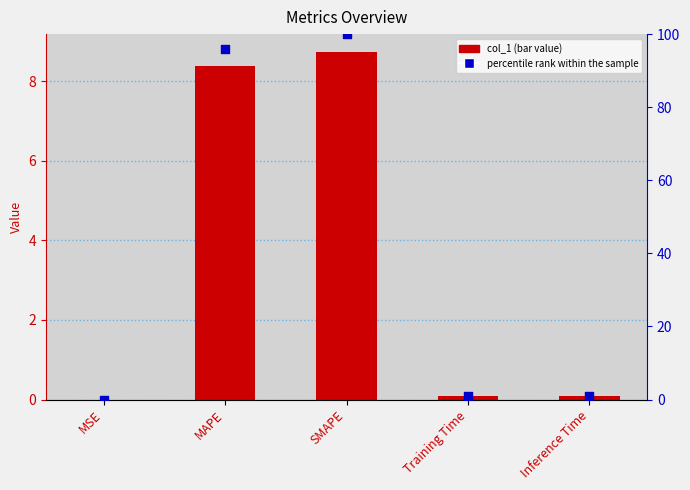

Is the value of col_1 at MSE greater than the value of percentile rank within the sample at MAPE?

No